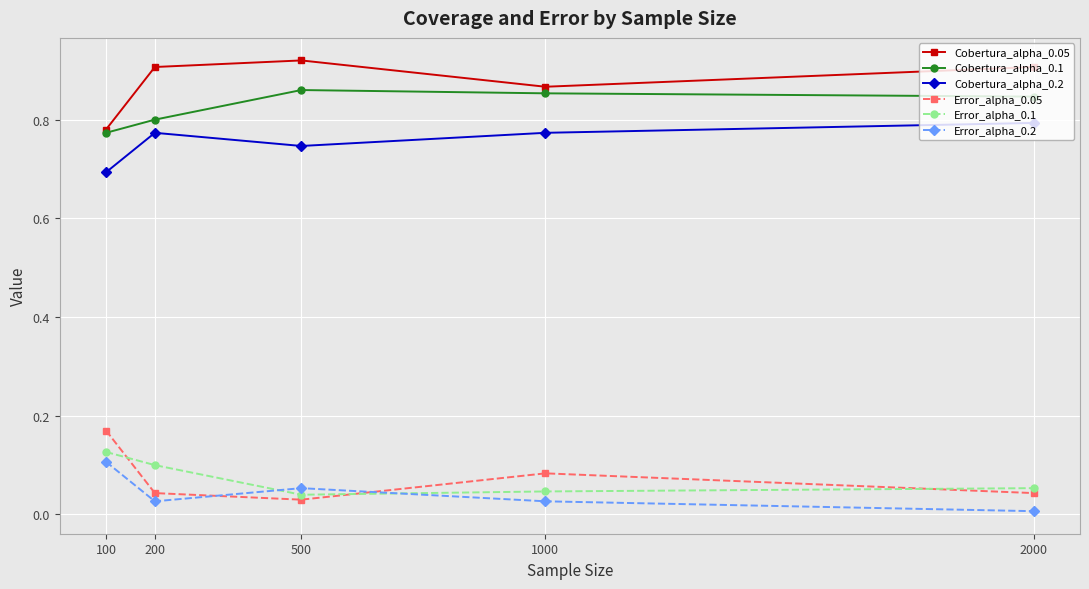

Is the value of Error_alpha_0.05 at 200 greater than the value of Cobertura_alpha_0.2 at 1000?

No